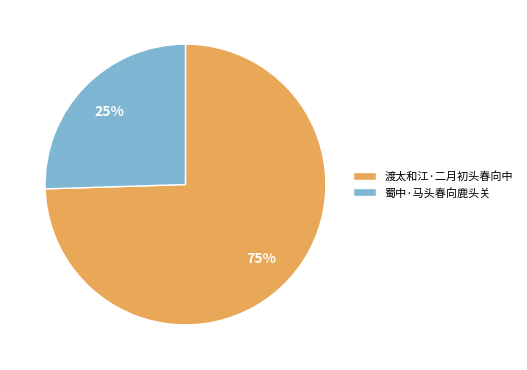

Is there any slice that represents more than half of the pie?

Yes